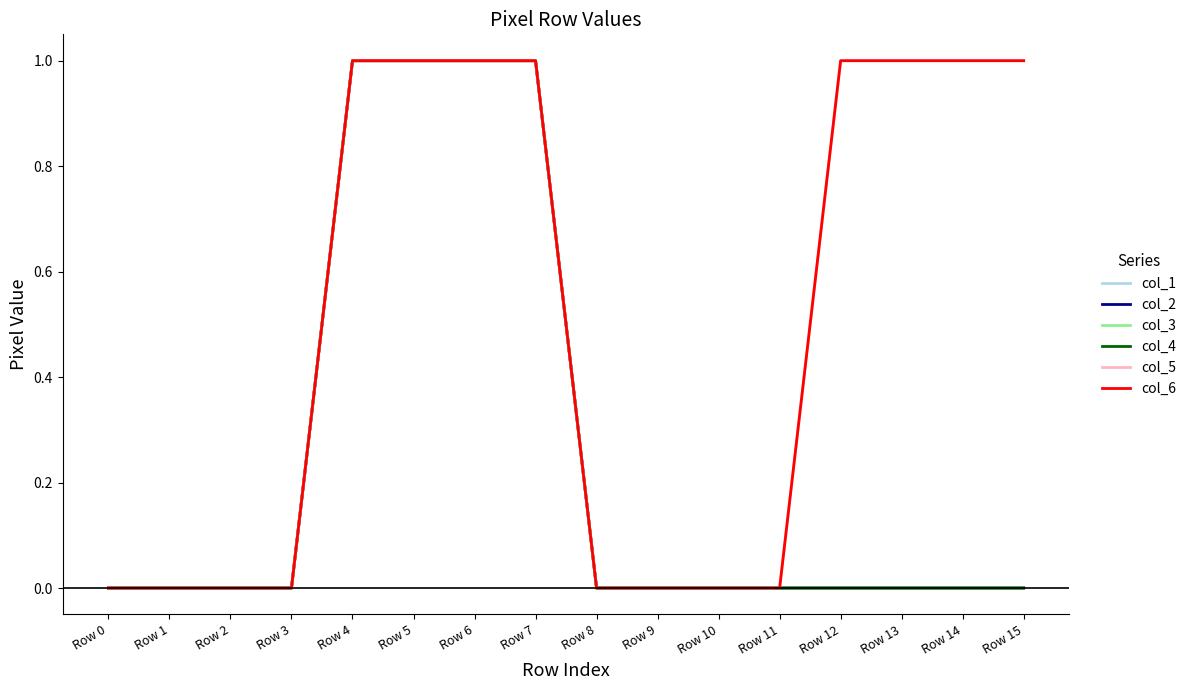

What is the difference between the maximum and minimum values in the col_5 series?

1